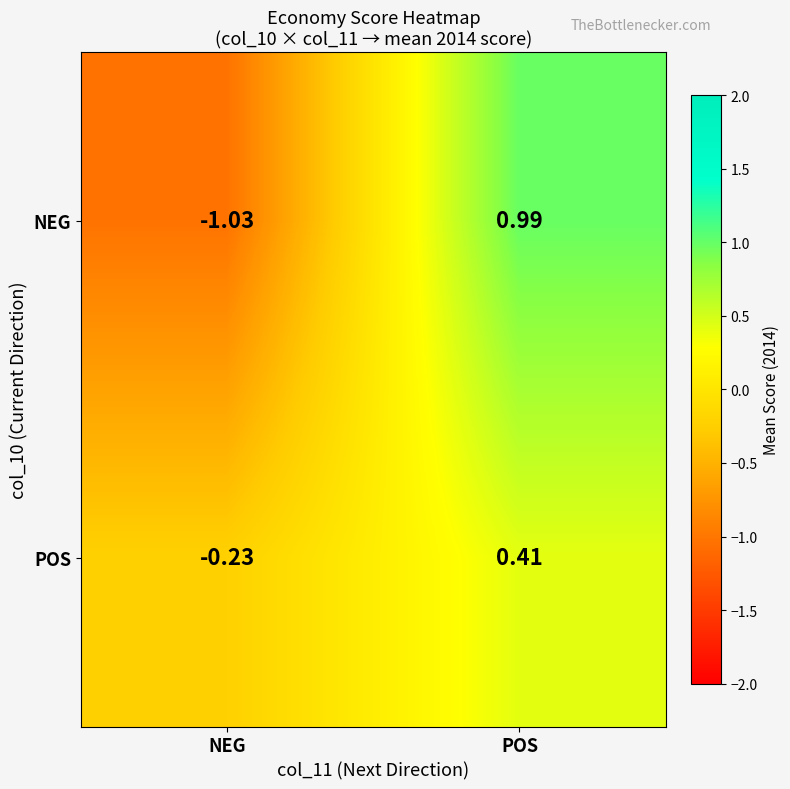

Which series has the largest range (max minus min)?

NEG